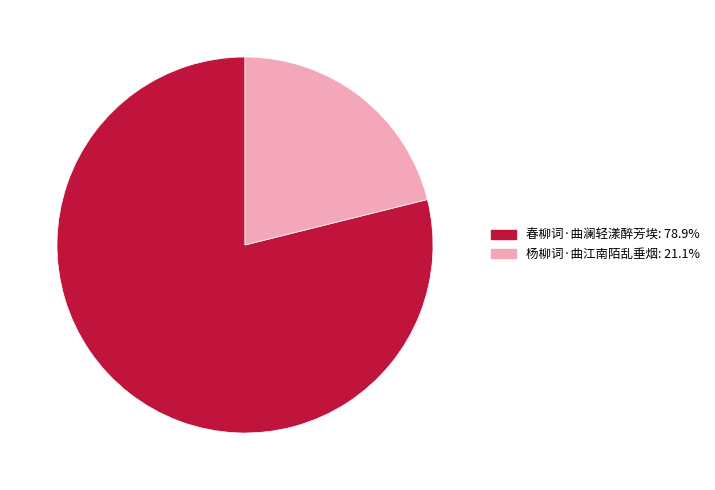

What is the majority slice?

春柳词·曲澜轻漾醉芳埃